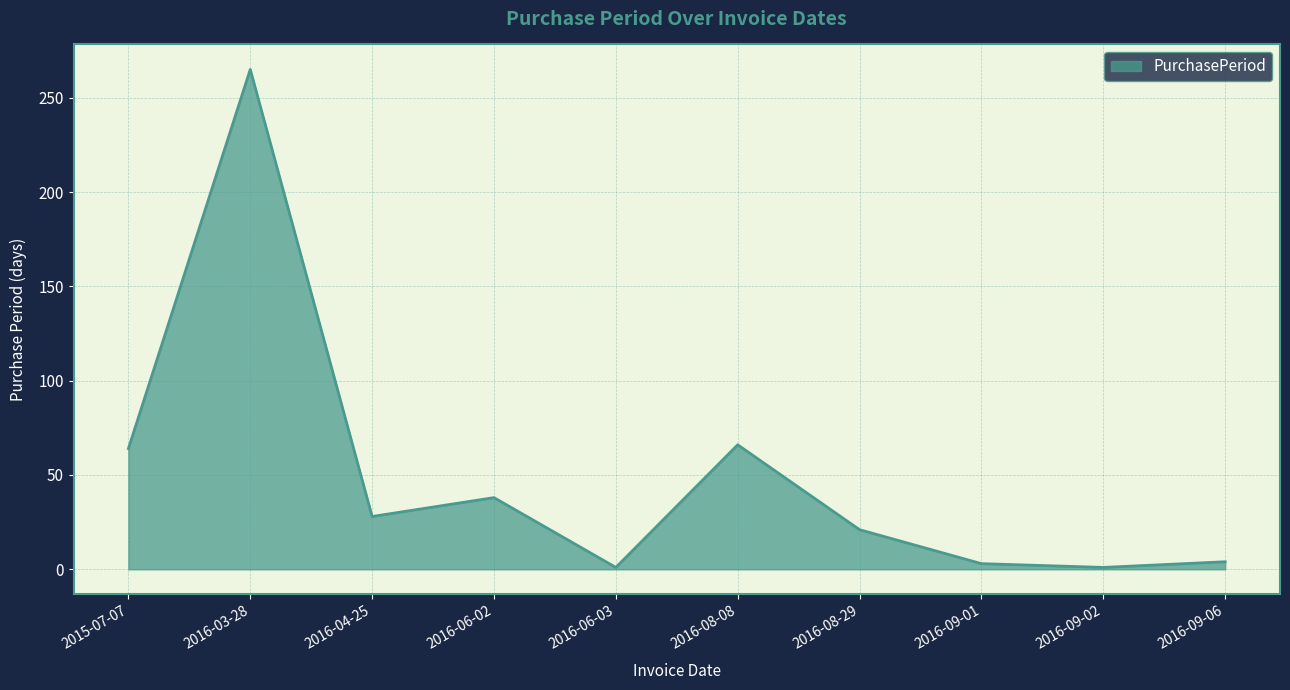

True or false: the data shows 28 at 2016-04-25.

True